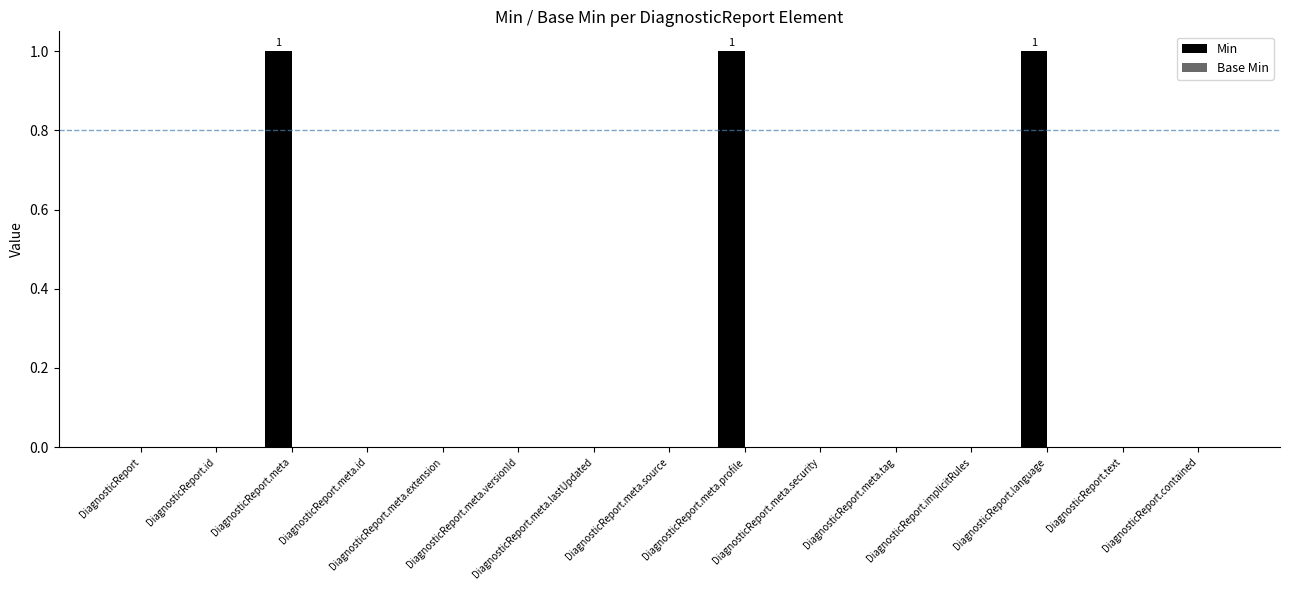

What is the sum of all values?

3